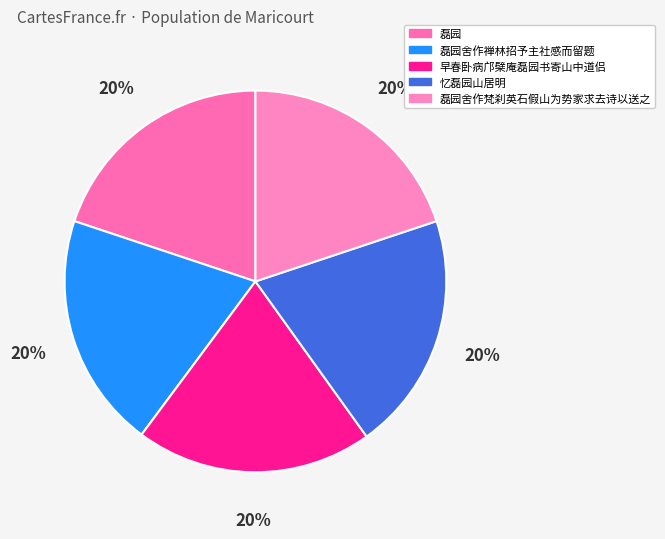

How many slices are in this pie chart?

5